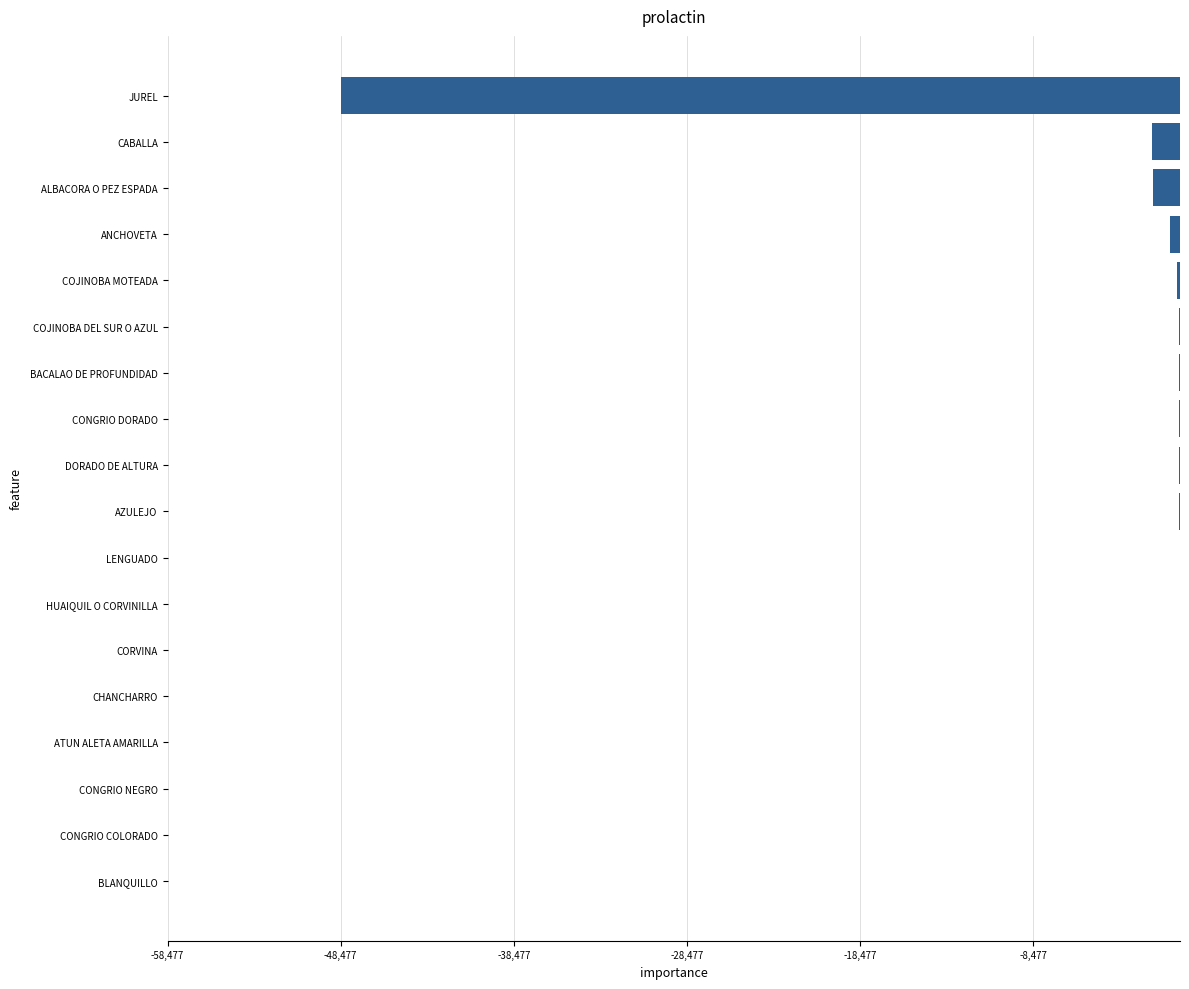

True or false: the data shows -20888 at JUREL.

False